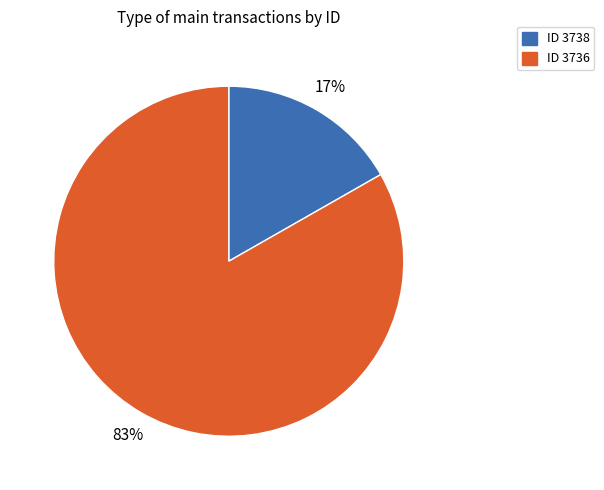

Does any single category account for the majority?

Yes